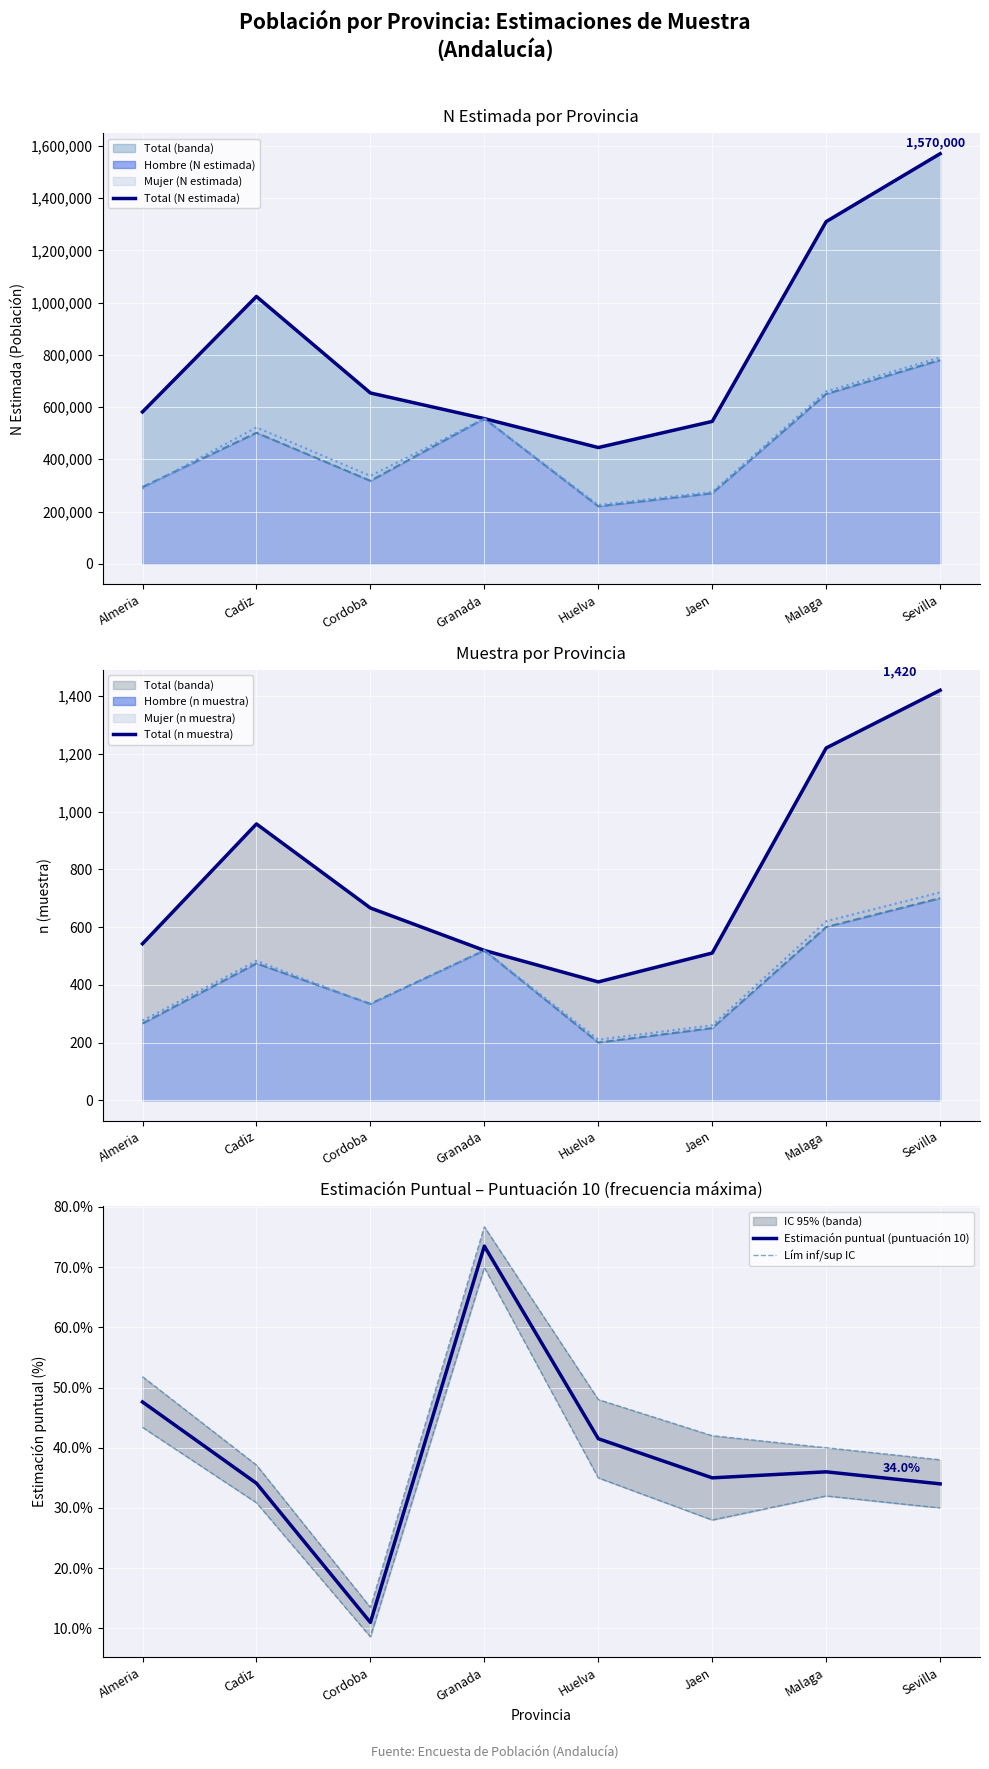

What is the value of the Total (N estimada) point at the 6th from the left?

545000.0